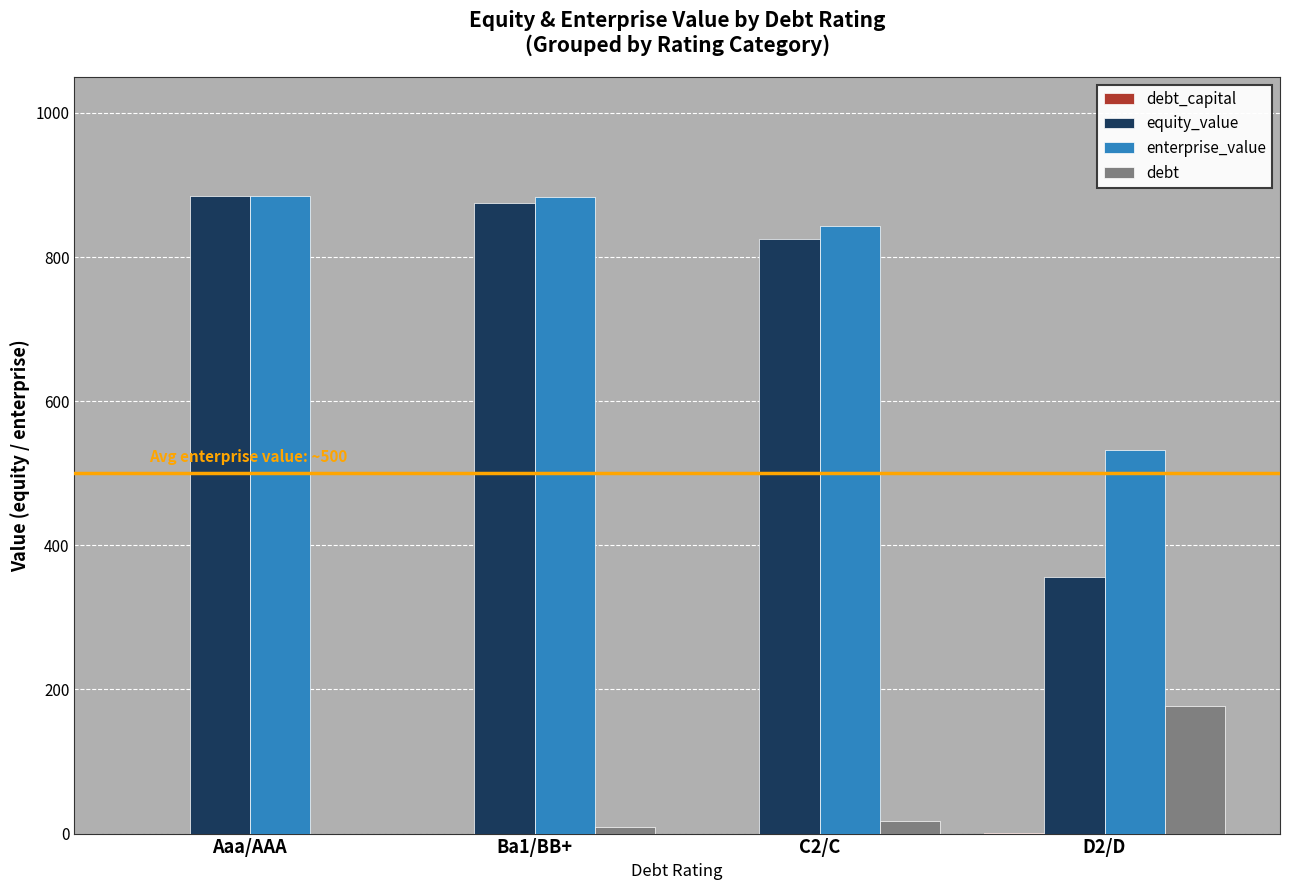

What is the maximum value for equity_value?

884.6